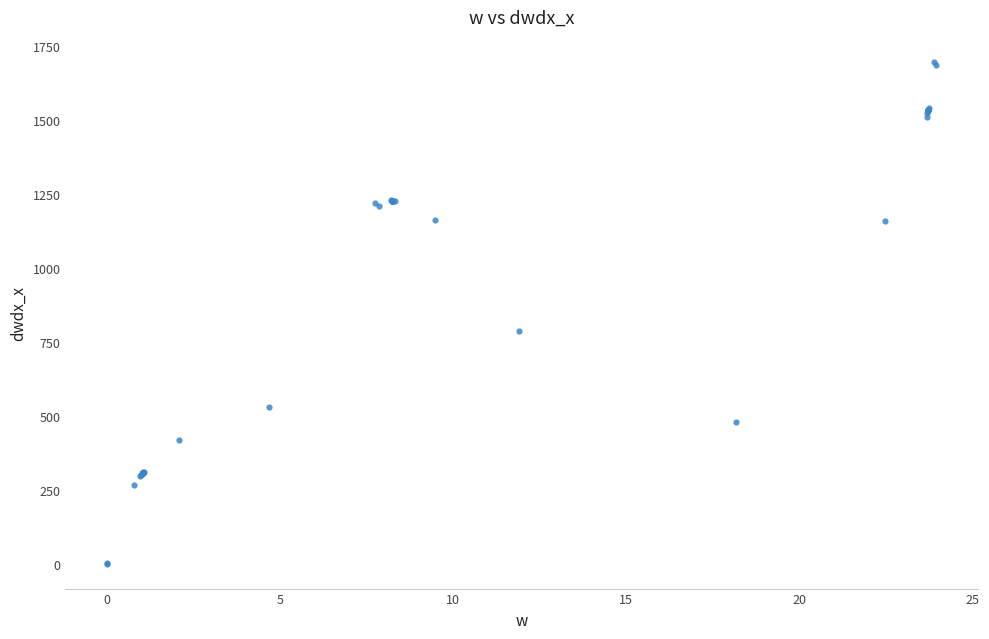

What Y value in the scatter plot is closest to 847?

784.6